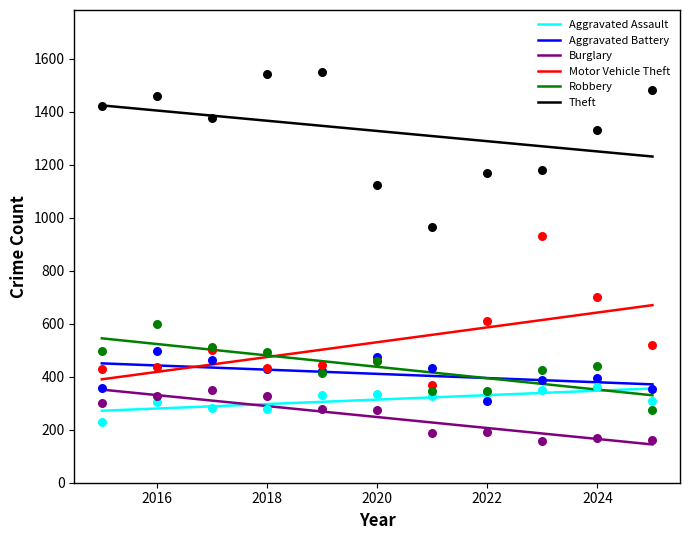

Which series has the largest total across all categories?

Theft